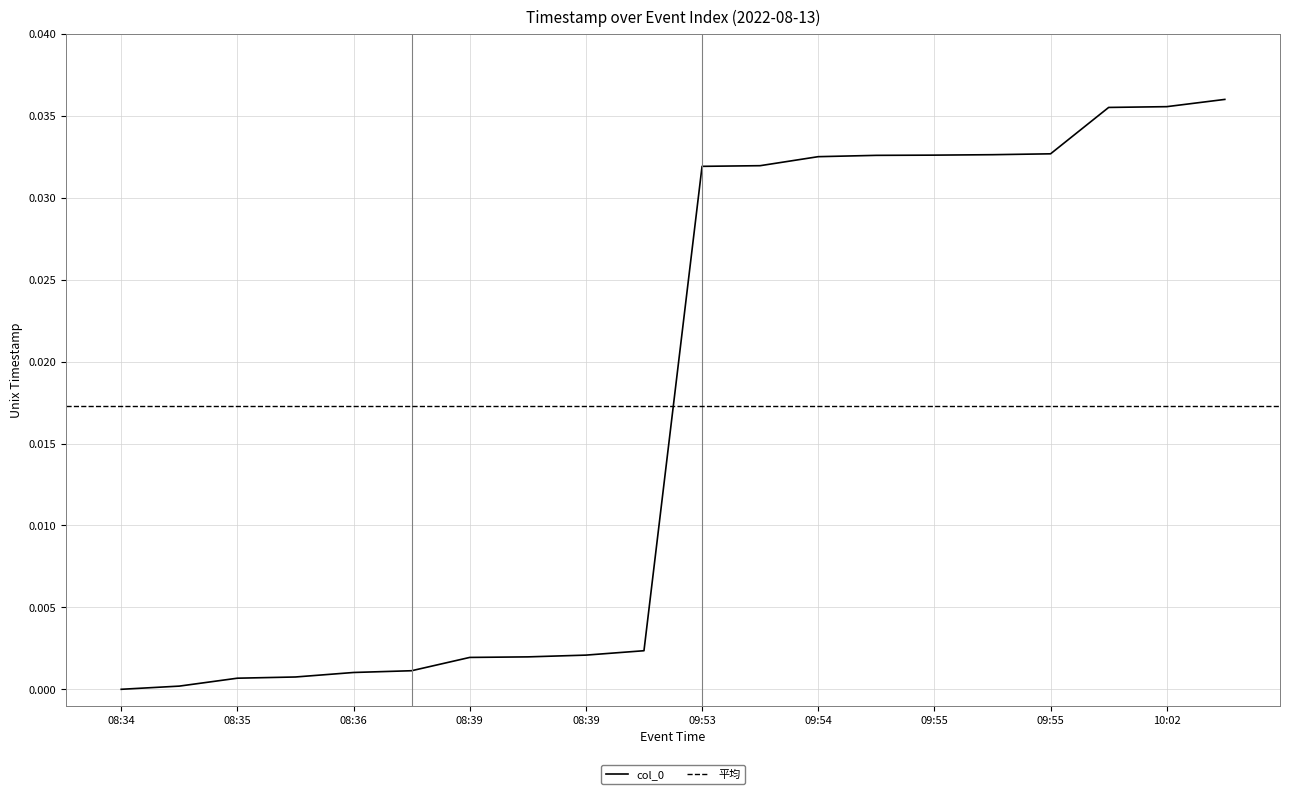

The value at 08:35 is 0.0. True or false?

False